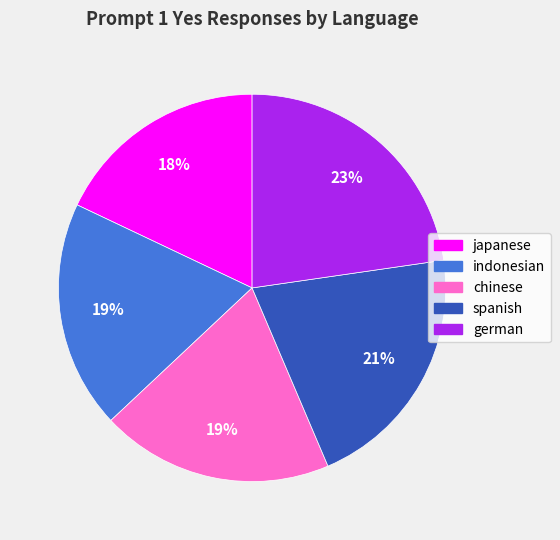

What percentage is the indonesian slice, to the nearest percent?

19%